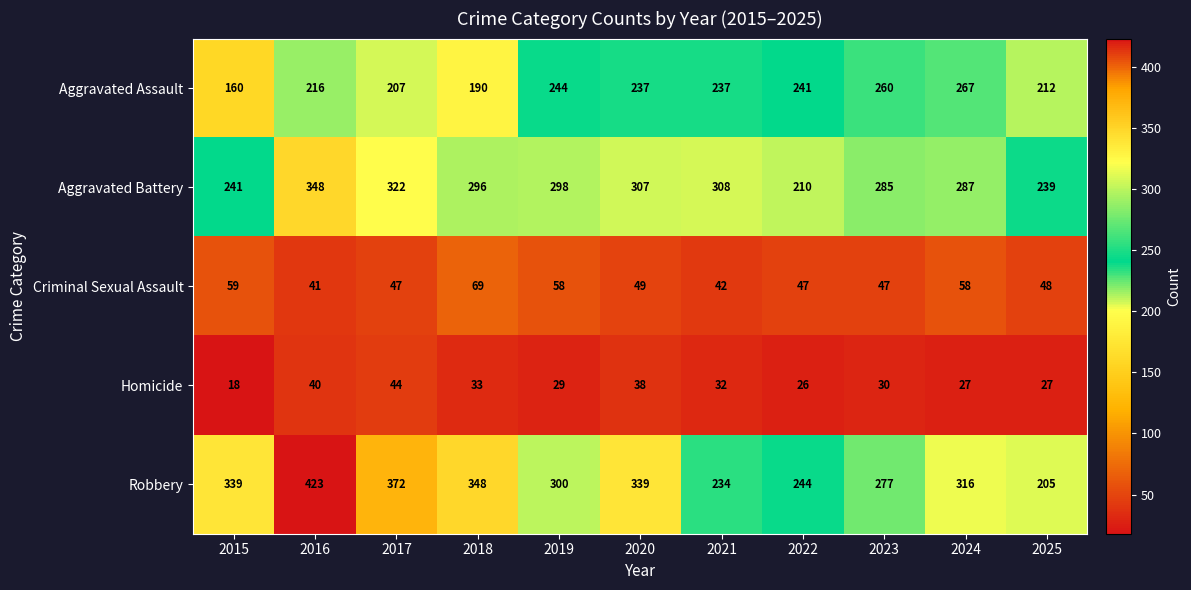

What is the sum of the Robbery values at 2018 and 2022?

592